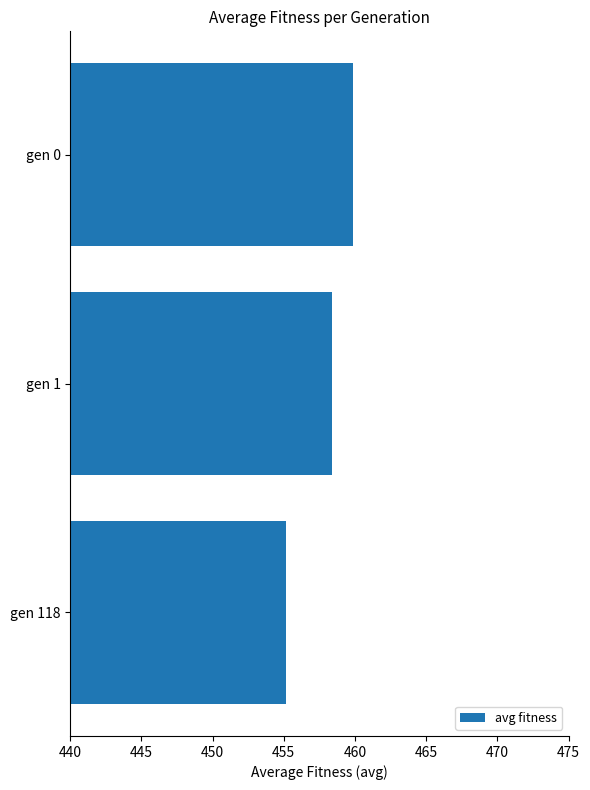

Are the bars horizontal?

Yes